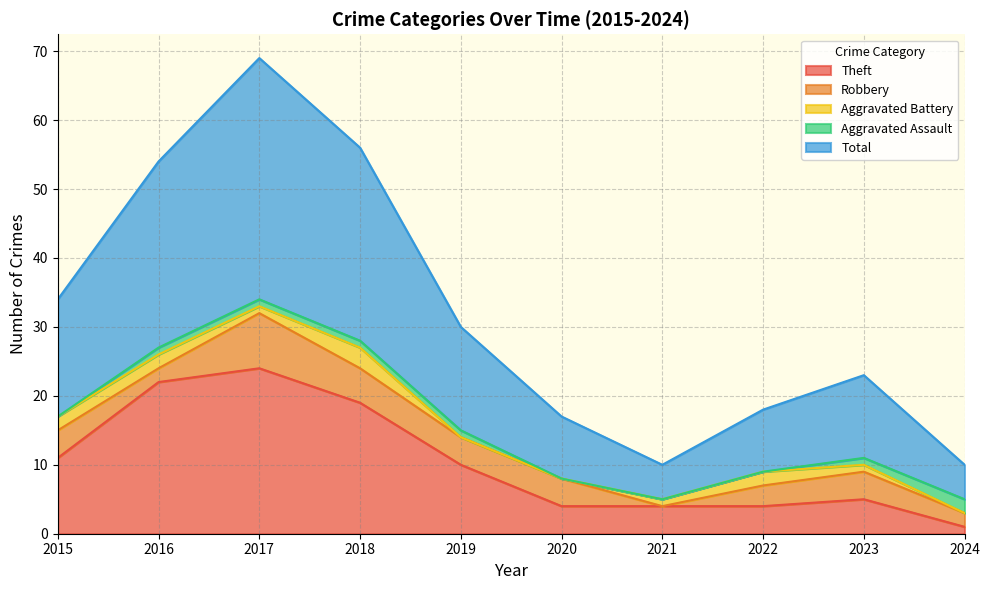

True or false: Robbery has more than 0 interior local peaks.

True